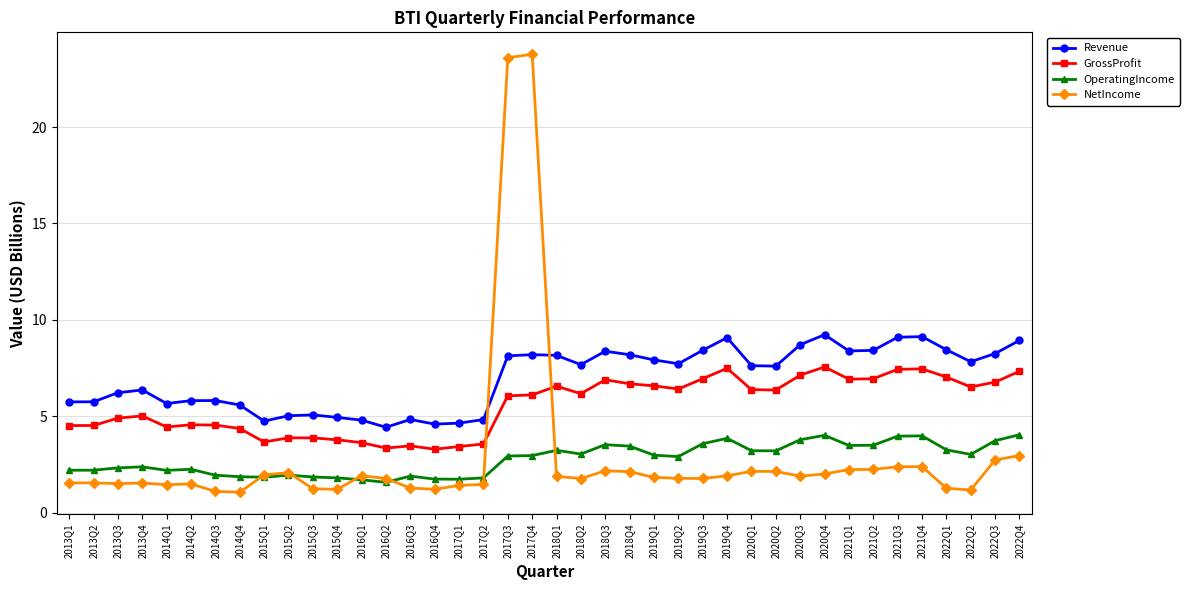

Is the value of OperatingIncome at 2015Q4 greater than the value of NetIncome at 2022Q3?

No